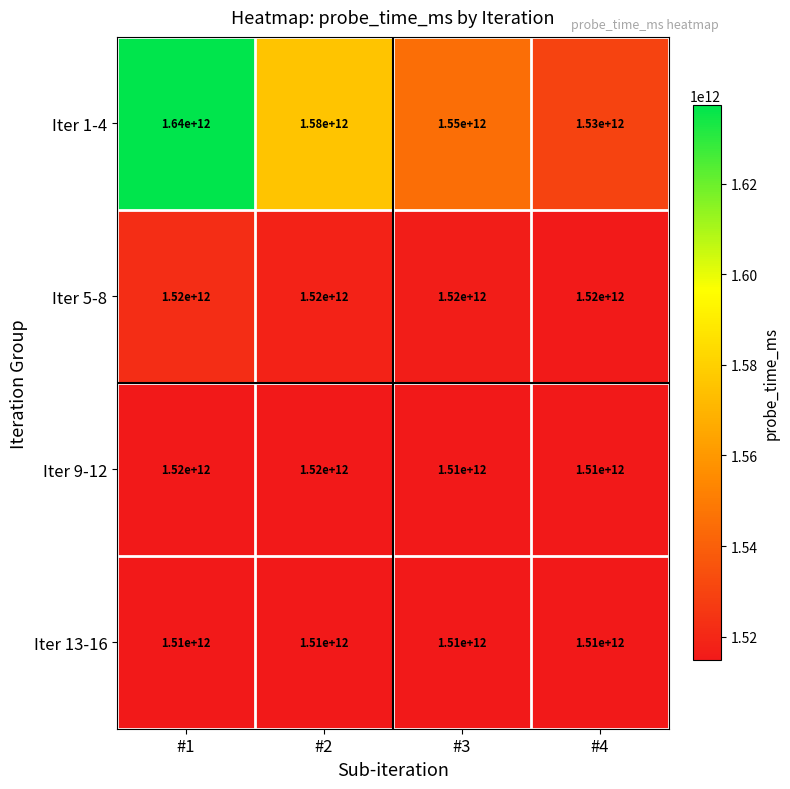

What is the maximum value for Iter 9-12?

1520000000000